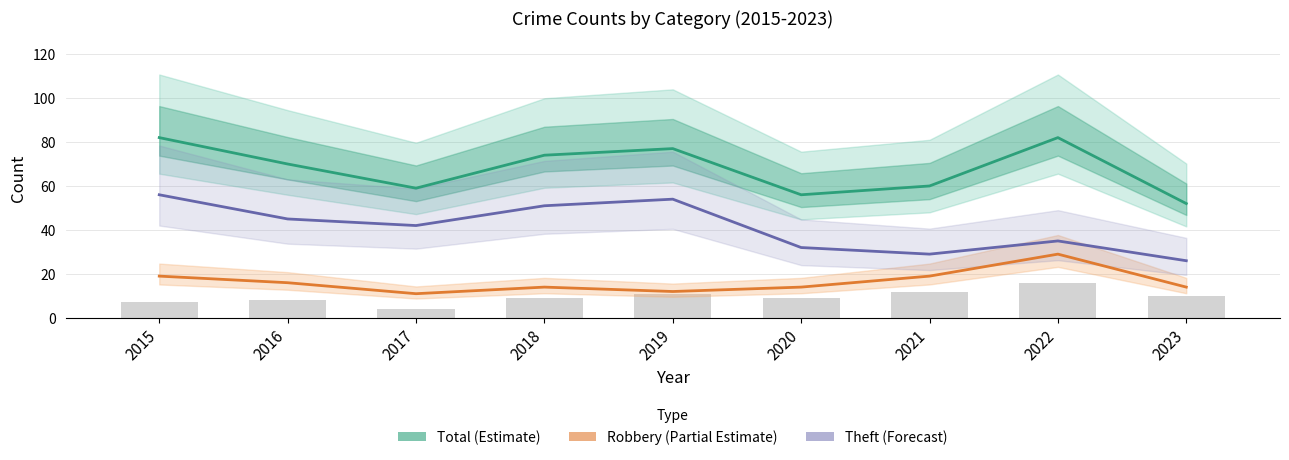

What is the total value across all series at 2017?

112